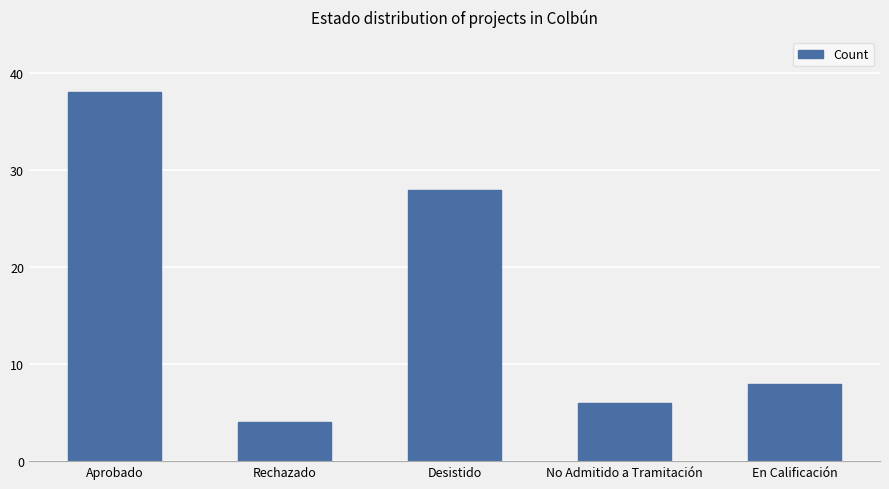

Count the number of data series in this chart.

1